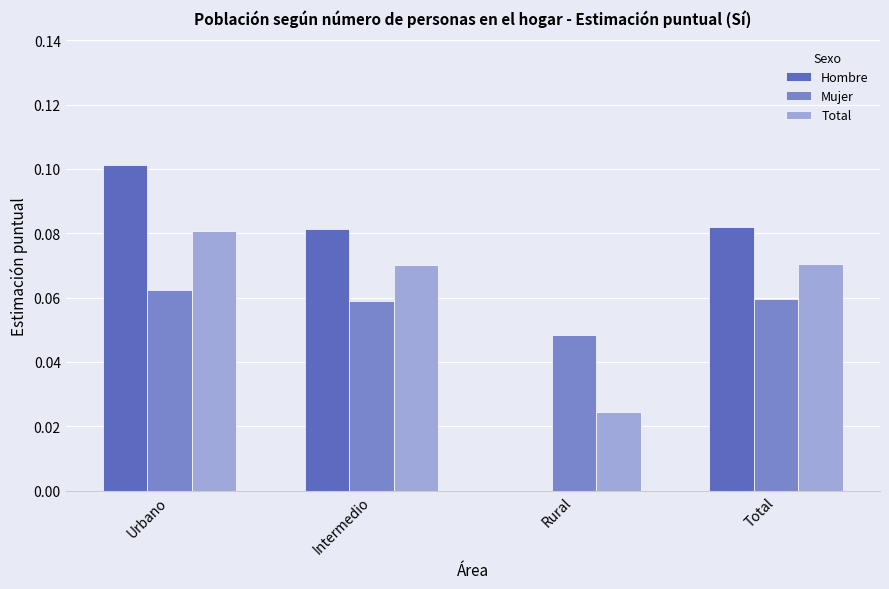

The value of Hombre at Rural is 0.0. True or false?

True